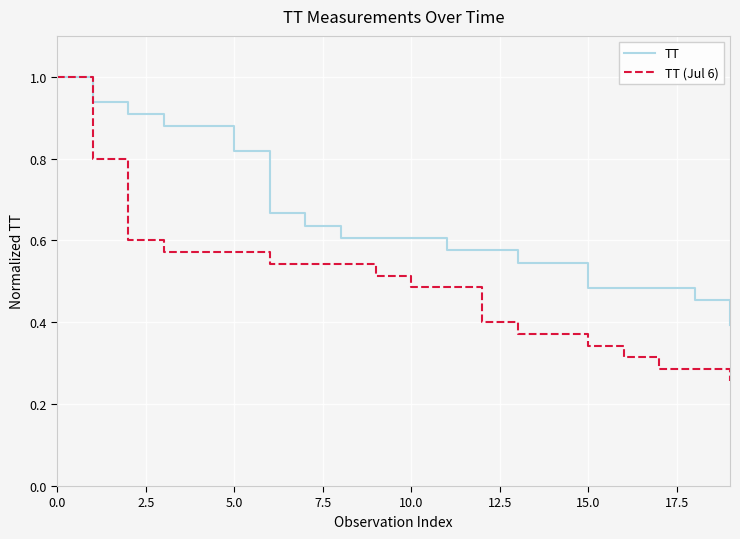

What is the maximum value shown in the chart?

1.0